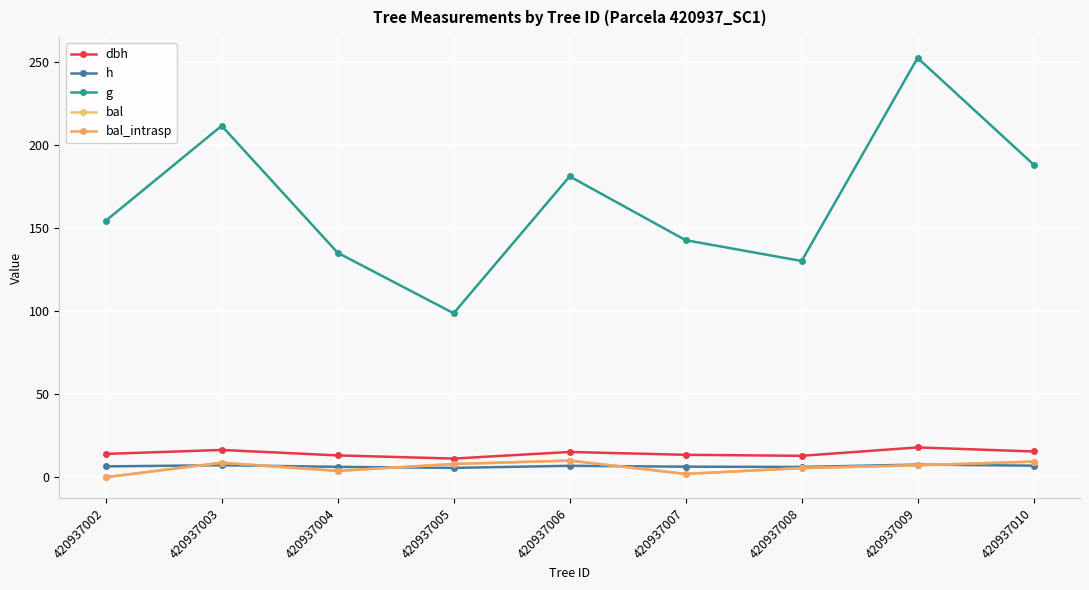

Rank the categories by g value from lowest to highest.

420937005, 420937008, 420937004, 420937007, 420937002, 420937006, 420937010, 420937003, 420937009